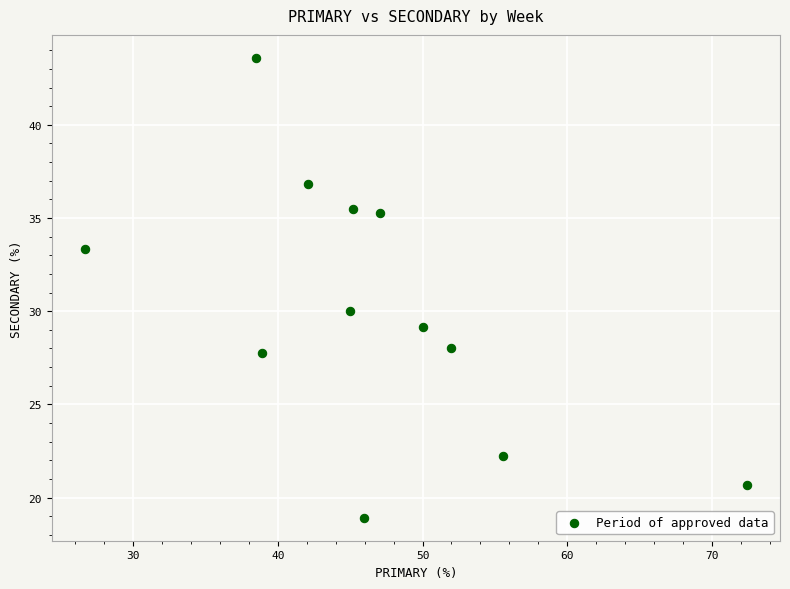

What is the range of X values (max minus min)?

45.7